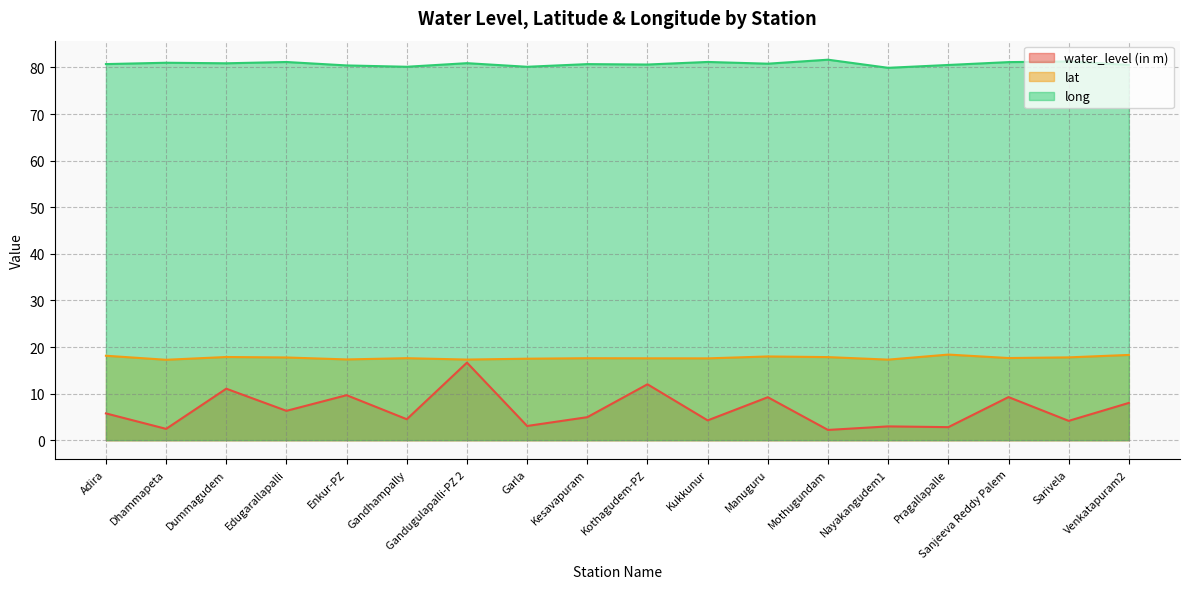

What is the sum of the long values at Gandugulapalli-PZ 2 and Venkatapuram2?

161.5